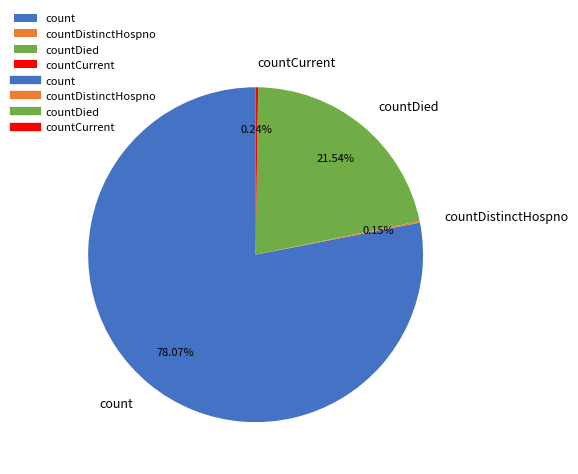

Is count the majority of the pie?

Yes